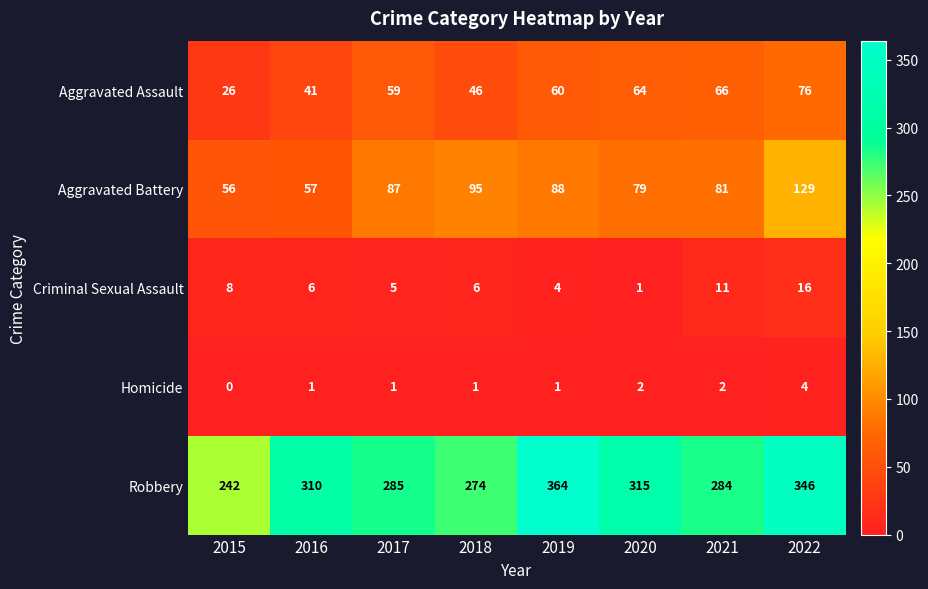

What is the difference between the maximum and minimum values in the Robbery series?

122